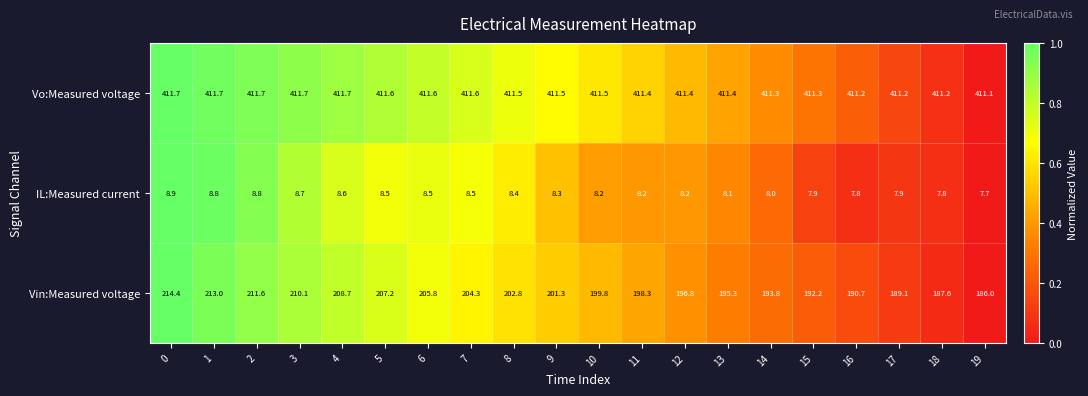

At how many categories does at least one series exceed 288?

20